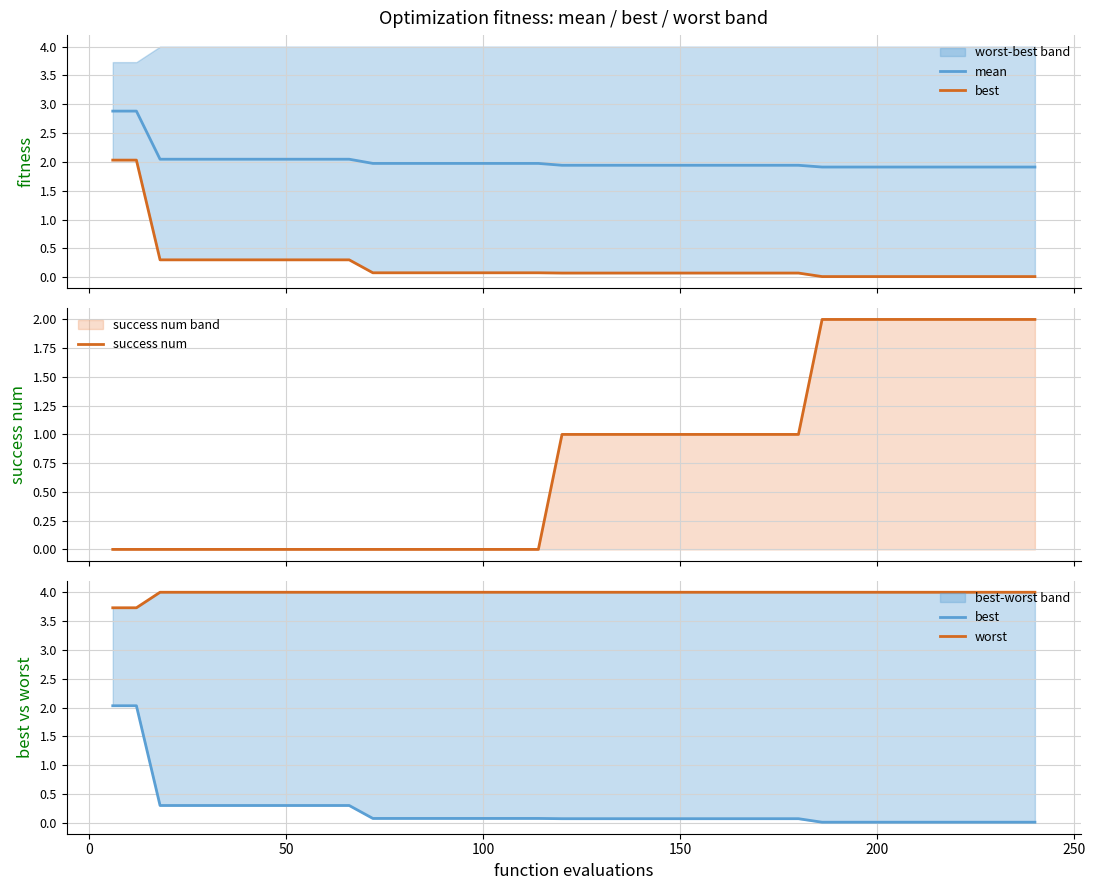

What is the maximum value for mean?

2.9